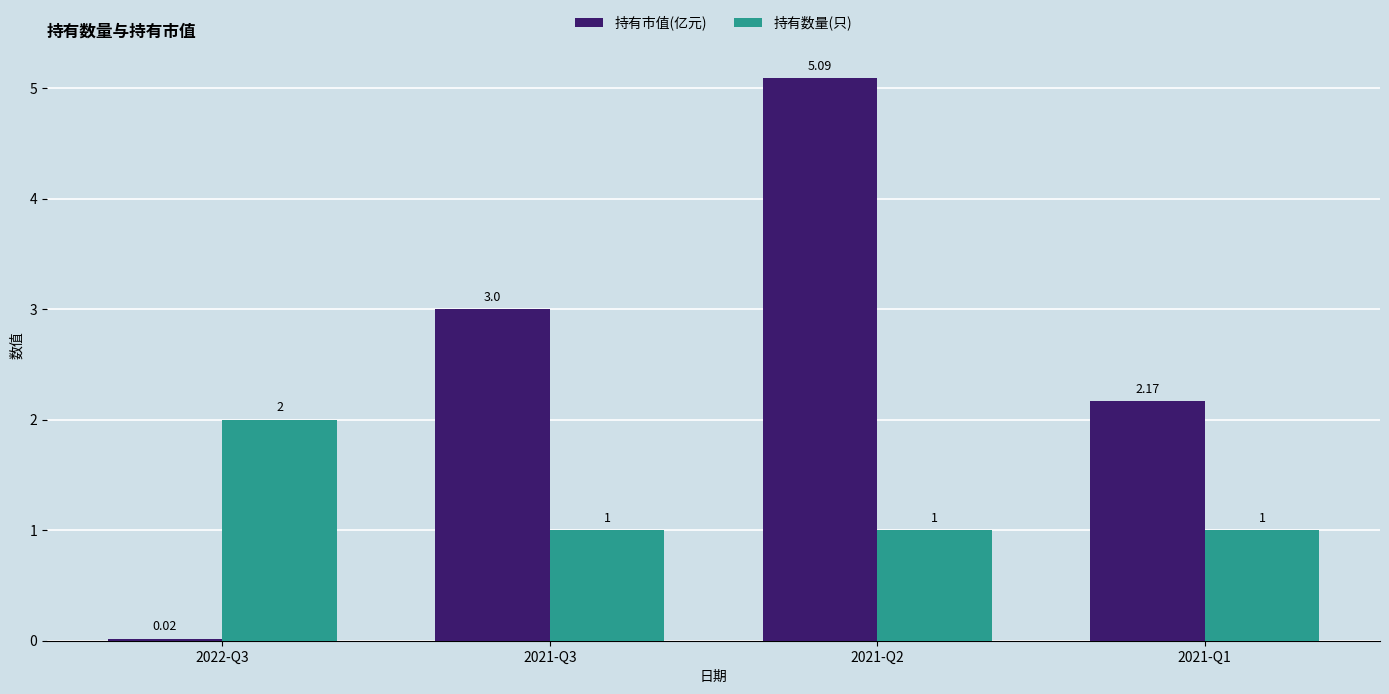

Between 2021-Q3 and 2021-Q1, which series saw the biggest shift?

持有市值(亿元)